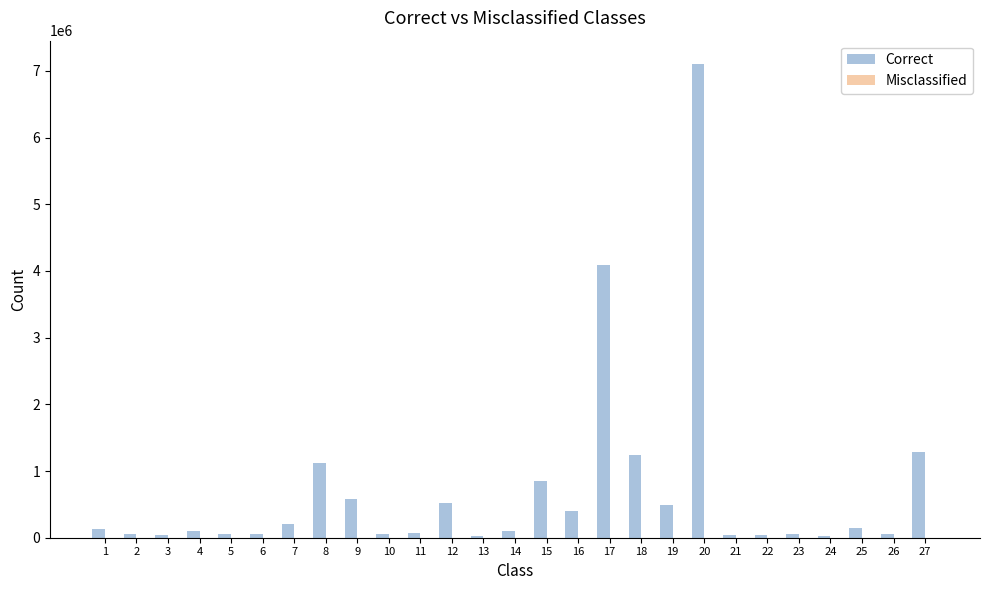

Which series has the largest total across all categories?

Correct